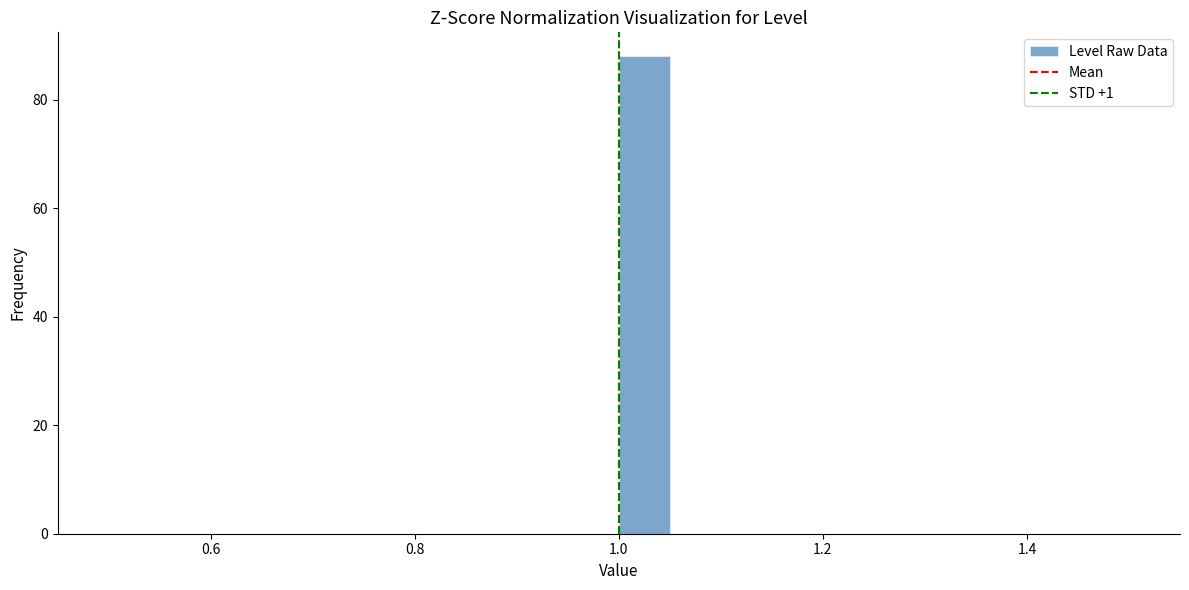

Read against the x-axis, roughly where is the centre of the tallest bar?

1.02